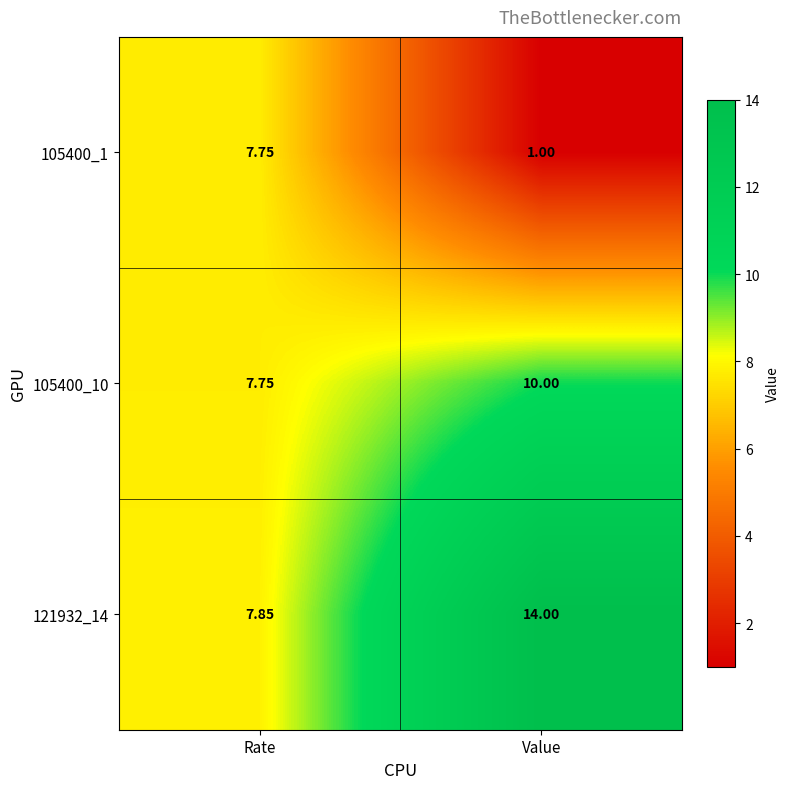

Which category has the lowest value across all series?

Value